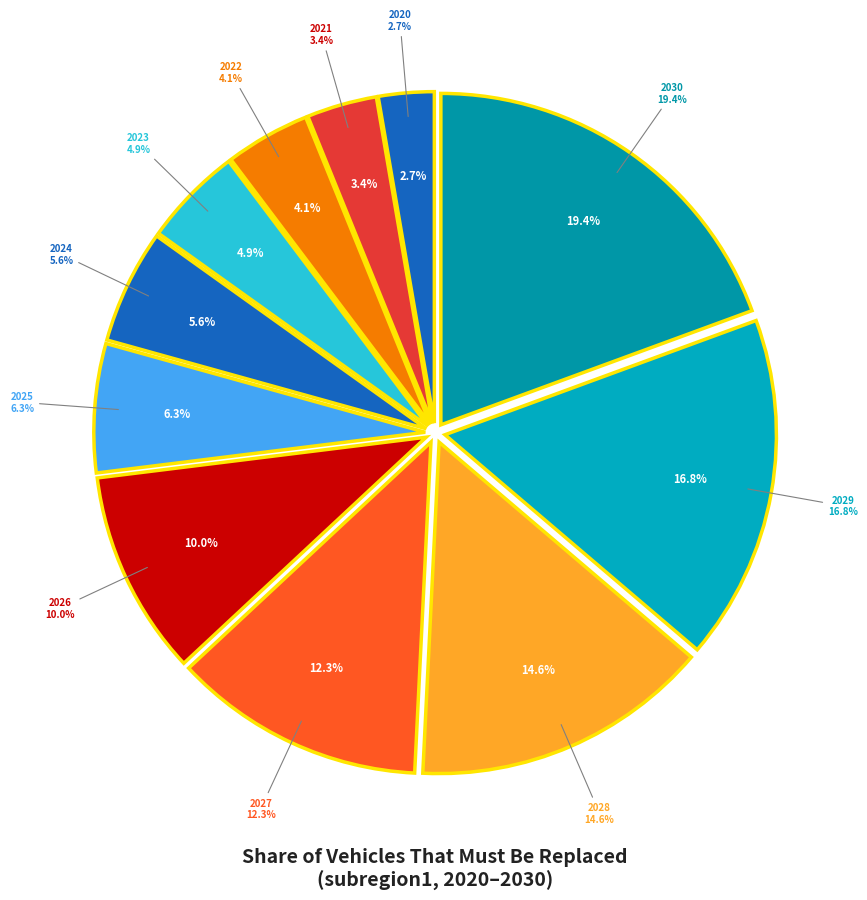

To the nearest percent, what is the difference between the largest and smallest slice percentages?

17%